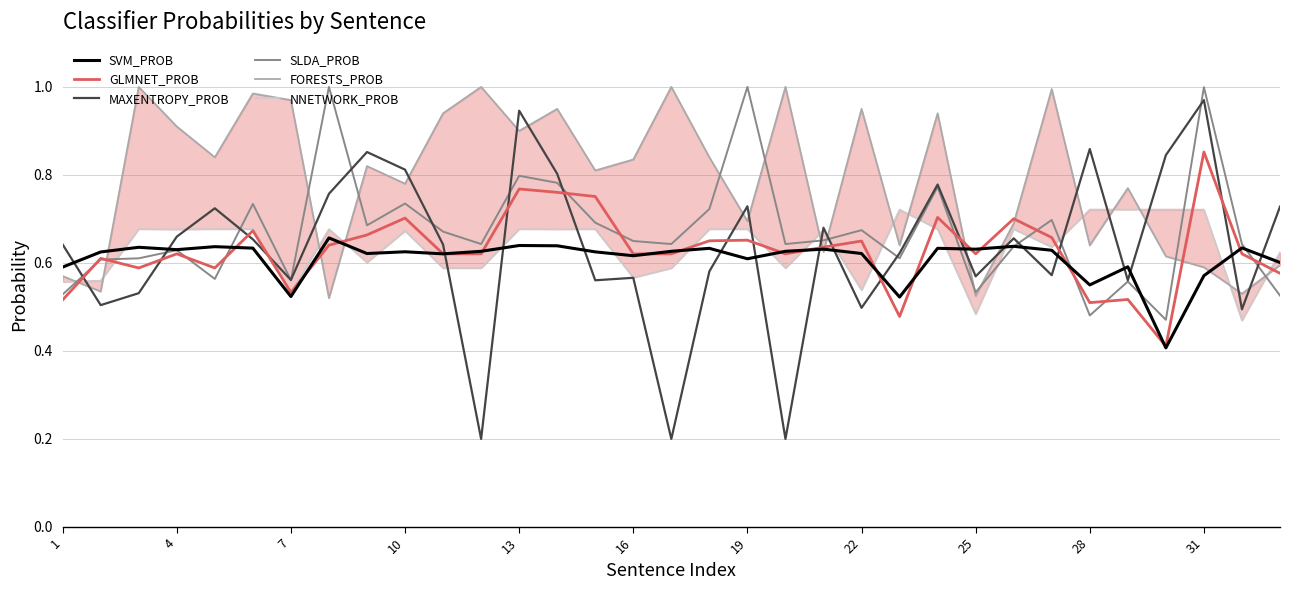

Which series has the widest spread of values?

MAXENTROPY_PROB